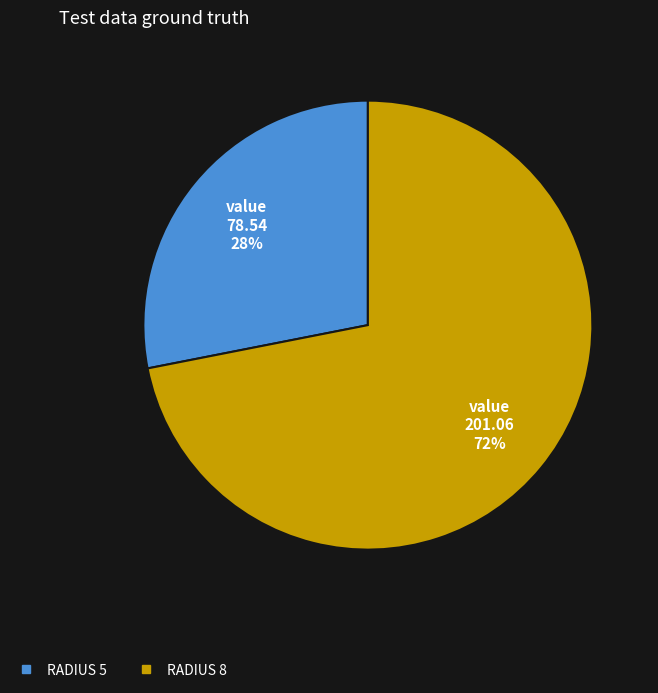

To the nearest percent, what is the average slice percentage?

50%